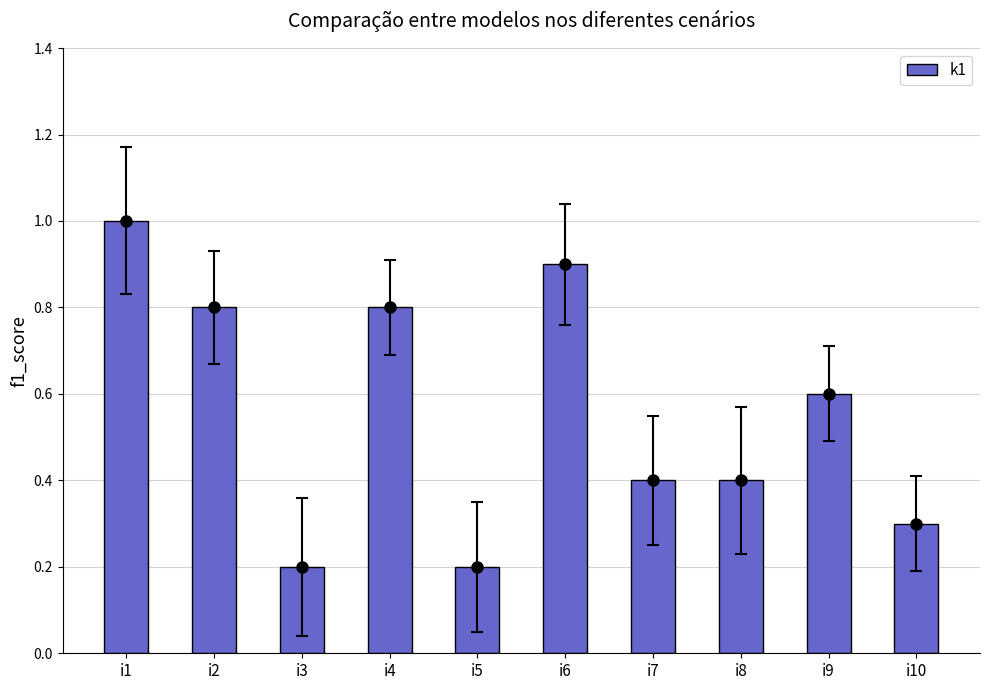

Is it true that the value at i9 is 0.6?

True